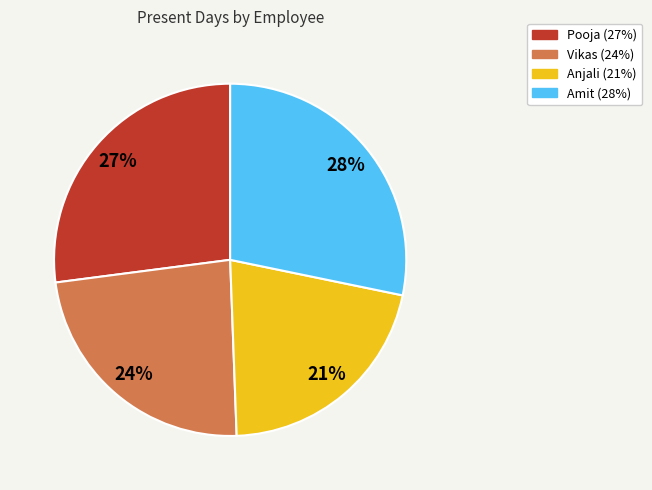

Which has a higher value, Vikas or Pooja?

Pooja